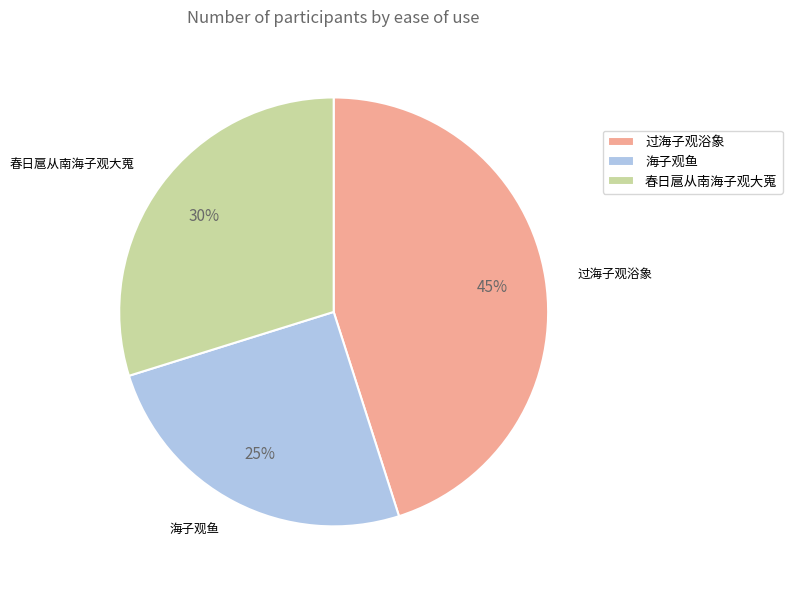

What is the smallest slice in the pie chart?

海子观鱼